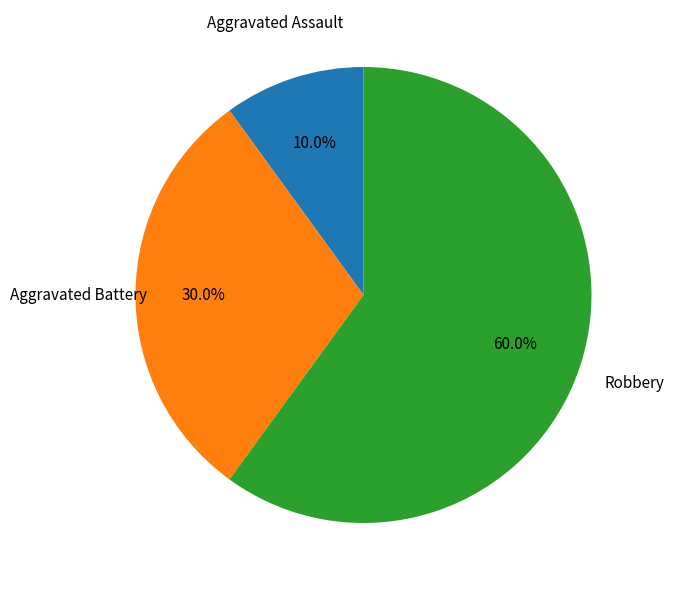

How many slices are in this pie chart?

3